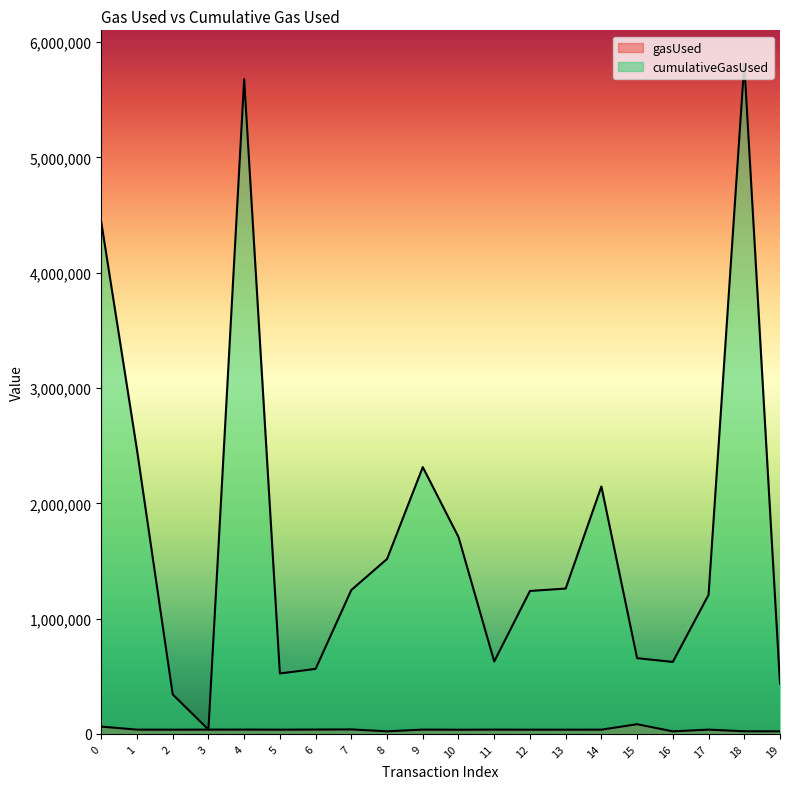

True or false: gasUsed has more than 0 interior local peaks.

True